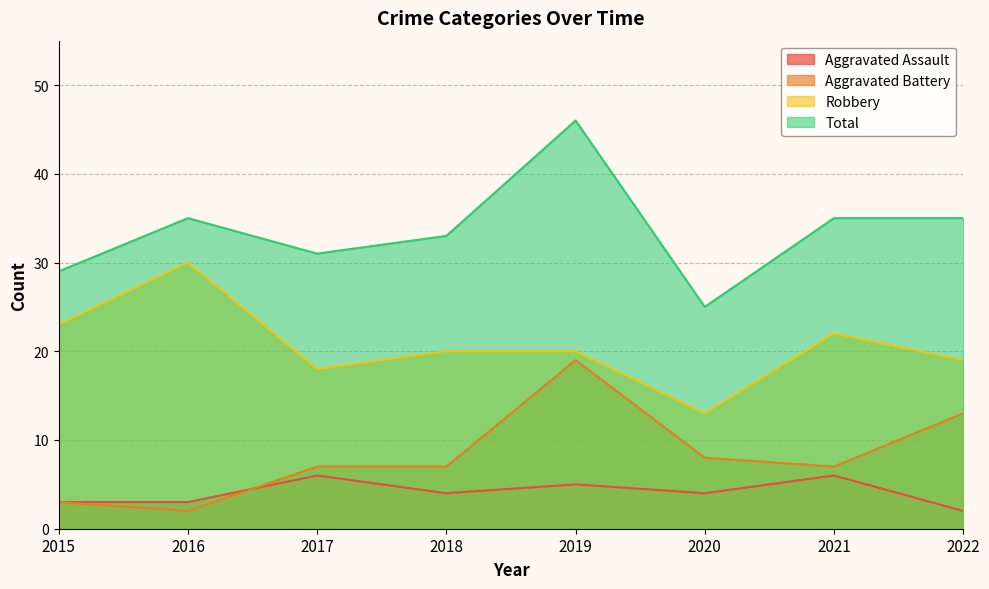

What is the value of the Aggravated Assault point at the 7th from the left?

6